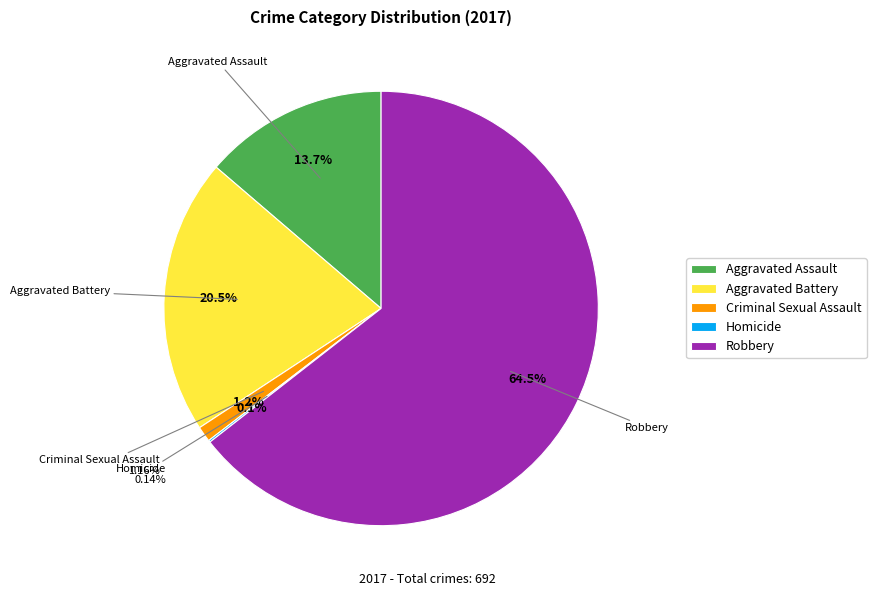

What is the largest slice in the pie chart?

Robbery